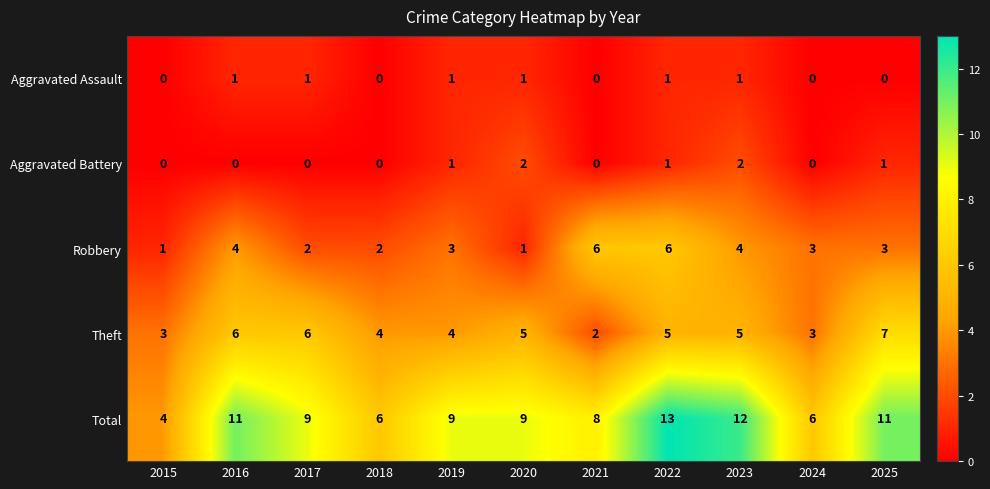

Which category has the highest value across all series?

2022